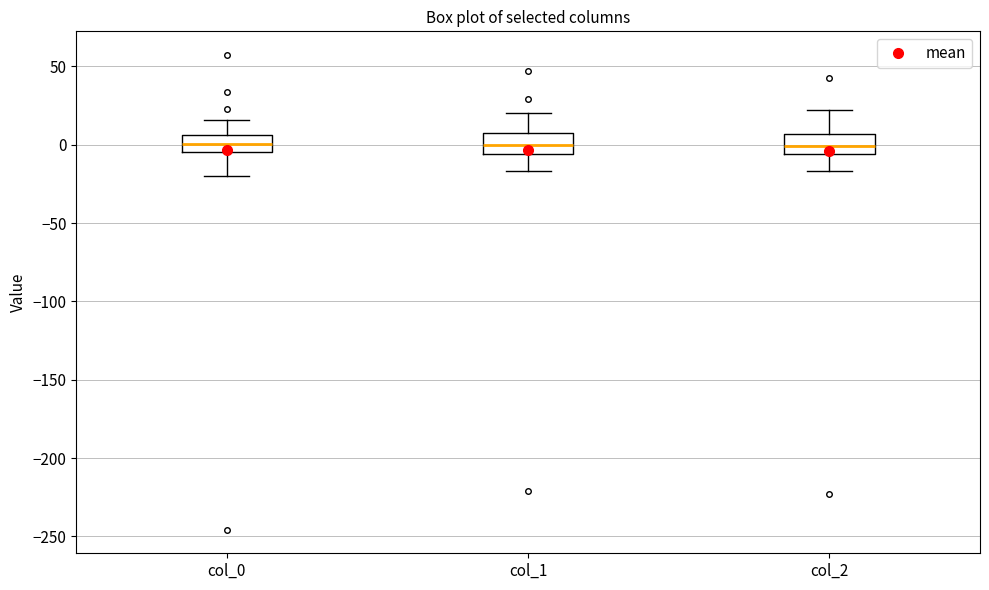

Where is the upper edge of the box for col_0 on the y-axis? The values are not printed on the chart, so give them approximately, as read against the axis.

5